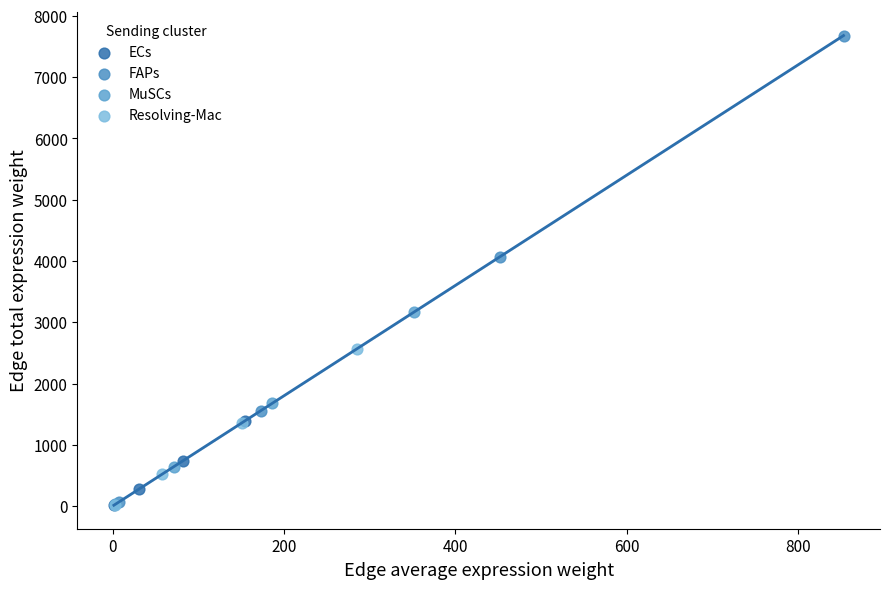

Which series contains the highest Y value?

FAPs